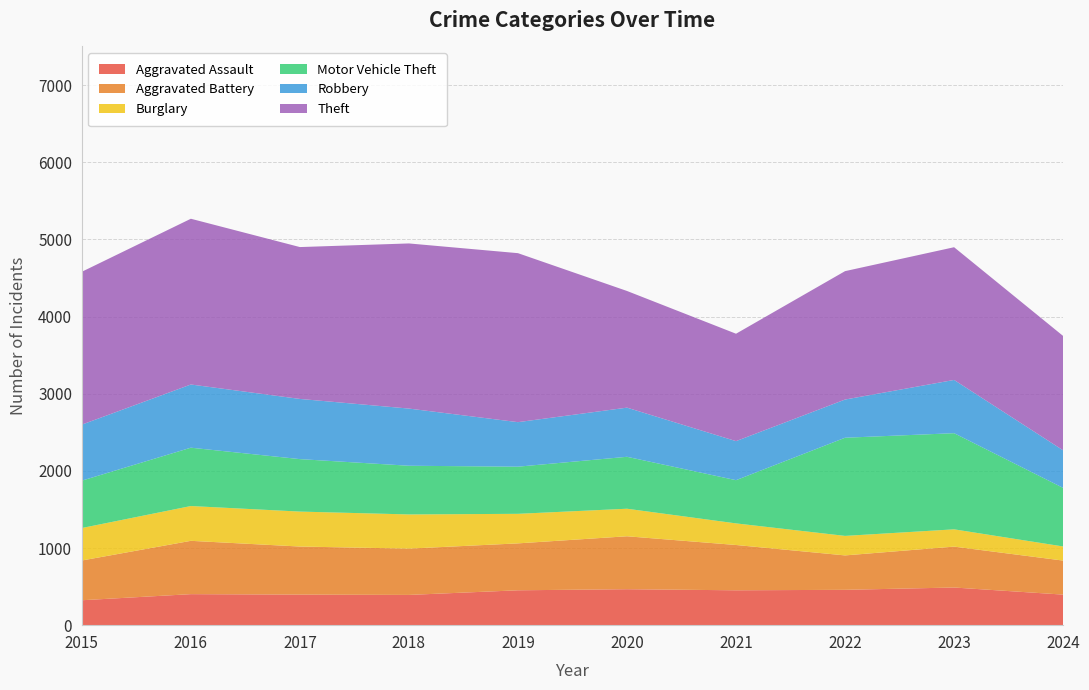

Reading right to left, what are all the values shown in this chart?

Aggravated Assault: 2024=396	2023=488	2022=458	2021=452	2020=466	2019=452	2018=392	2017=396	2016=402	2015=323
Aggravated Battery: 2024=441	2023=530	2022=446	2021=587	2020=686	2019=608	2018=600	2017=623	2016=691	2015=515
Burglary: 2024=183	2023=224	2022=253	2021=280	2020=357	2019=383	2018=443	2017=453	2016=451	2015=421
Motor Vehicle Theft: 2024=759	2023=1246	2022=1272	2021=560	2020=673	2019=611	2018=631	2017=680	2016=756	2015=614
Robbery: 2024=487	2023=690	2022=495	2021=506	2020=637	2019=577	2018=741	2017=780	2016=819	2015=726
Theft: 2024=1482	2023=1720	2022=1664	2021=1392	2020=1512	2019=2190	2018=2140	2017=1968	2016=2148	2015=1981